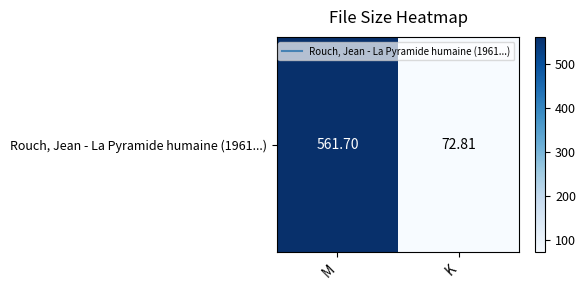

What is the difference between the values at M and K?

488.9